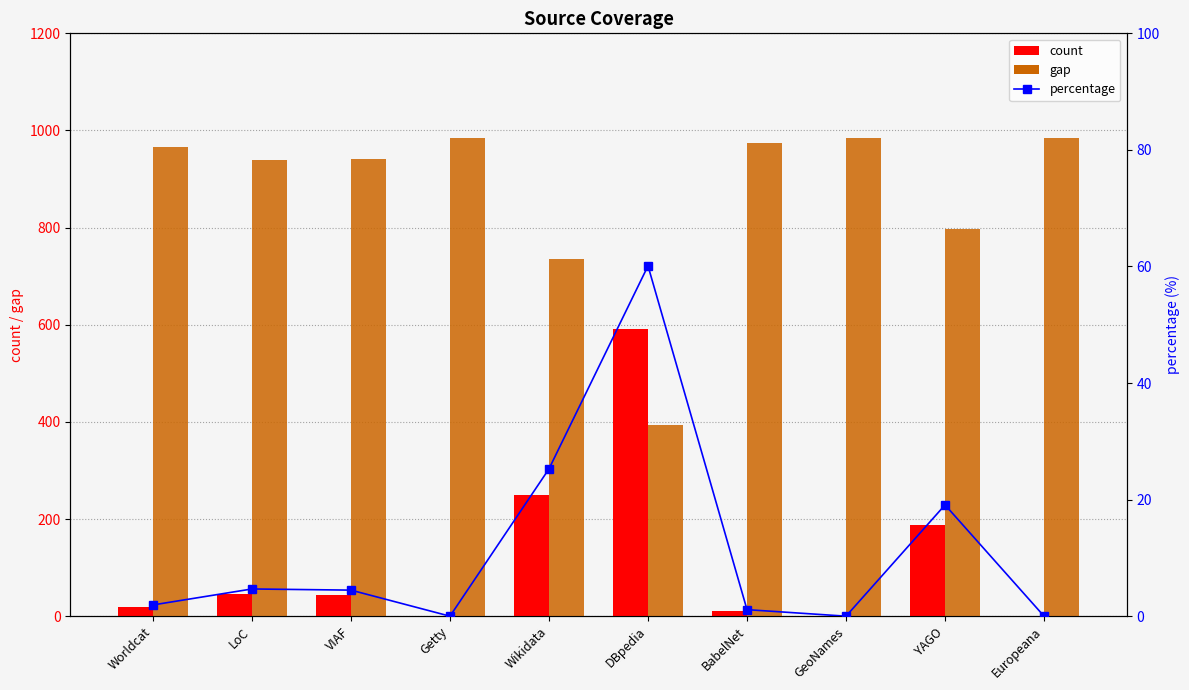

Count the number of data series in this chart.

3